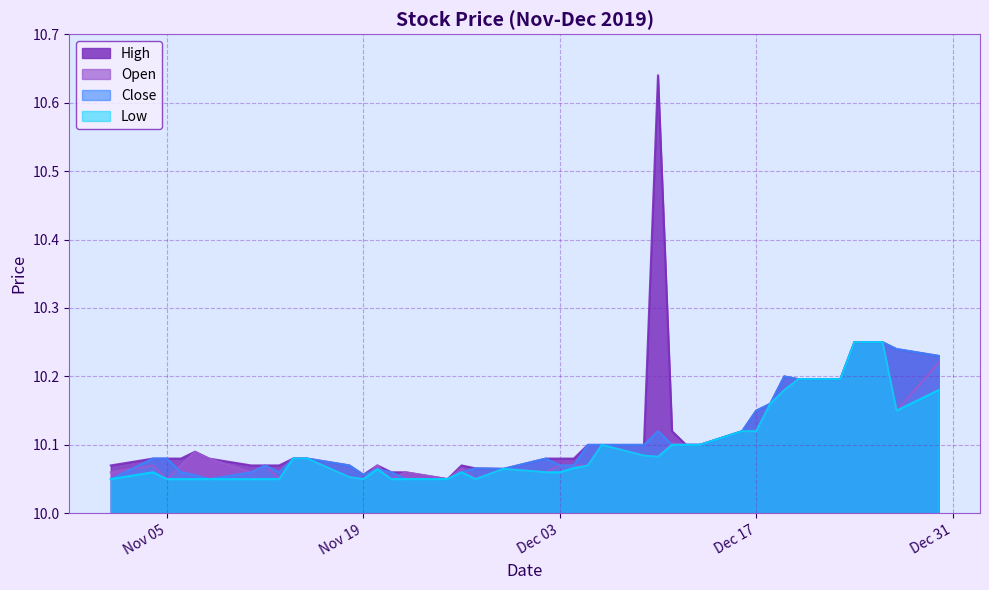

How many lines are shown in the chart?

4